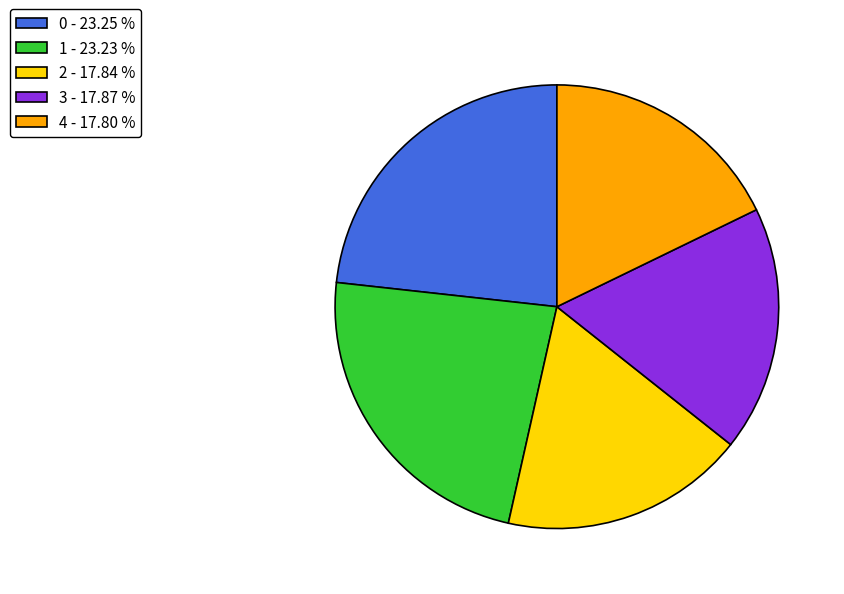

Combined, do 1 - 23.23 % and 3 - 17.87 % account for over 50%?

No